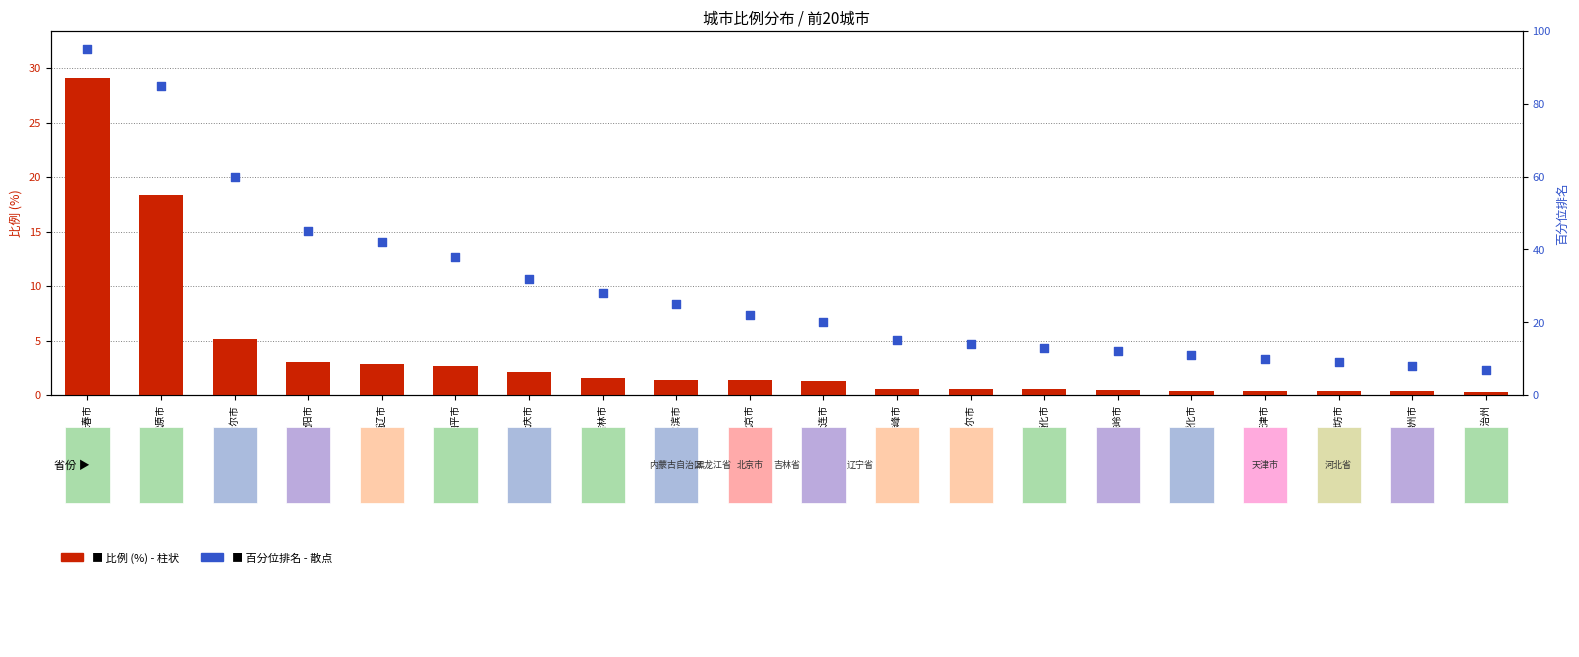

Which series has the largest total across all categories?

百分位排名